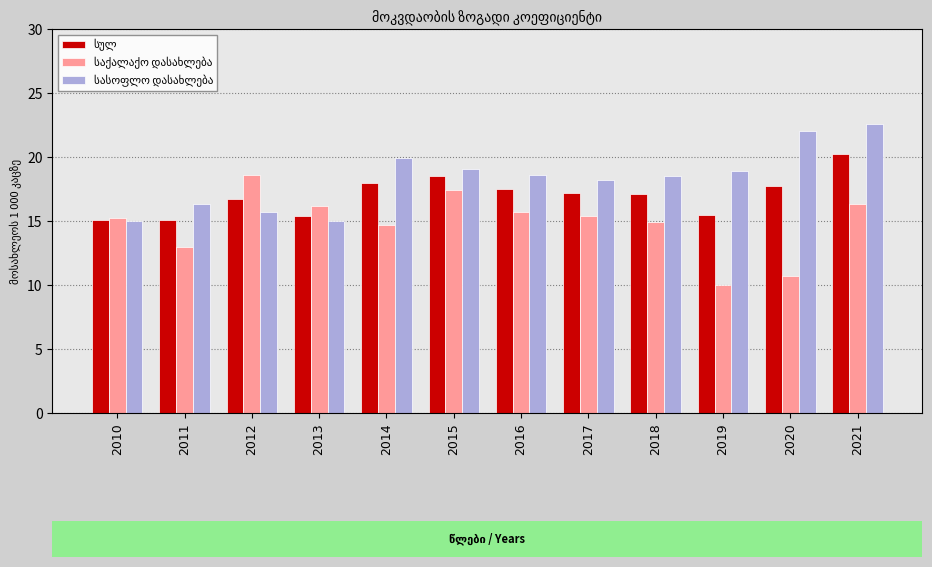

At which category is the sum across all series the highest?

2021